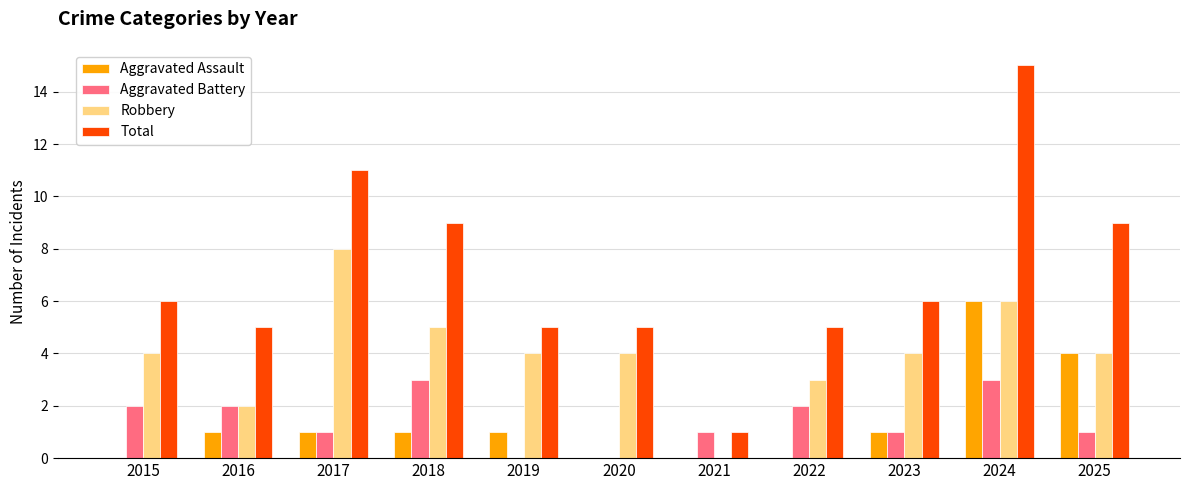

How many groups of bars are there?

11